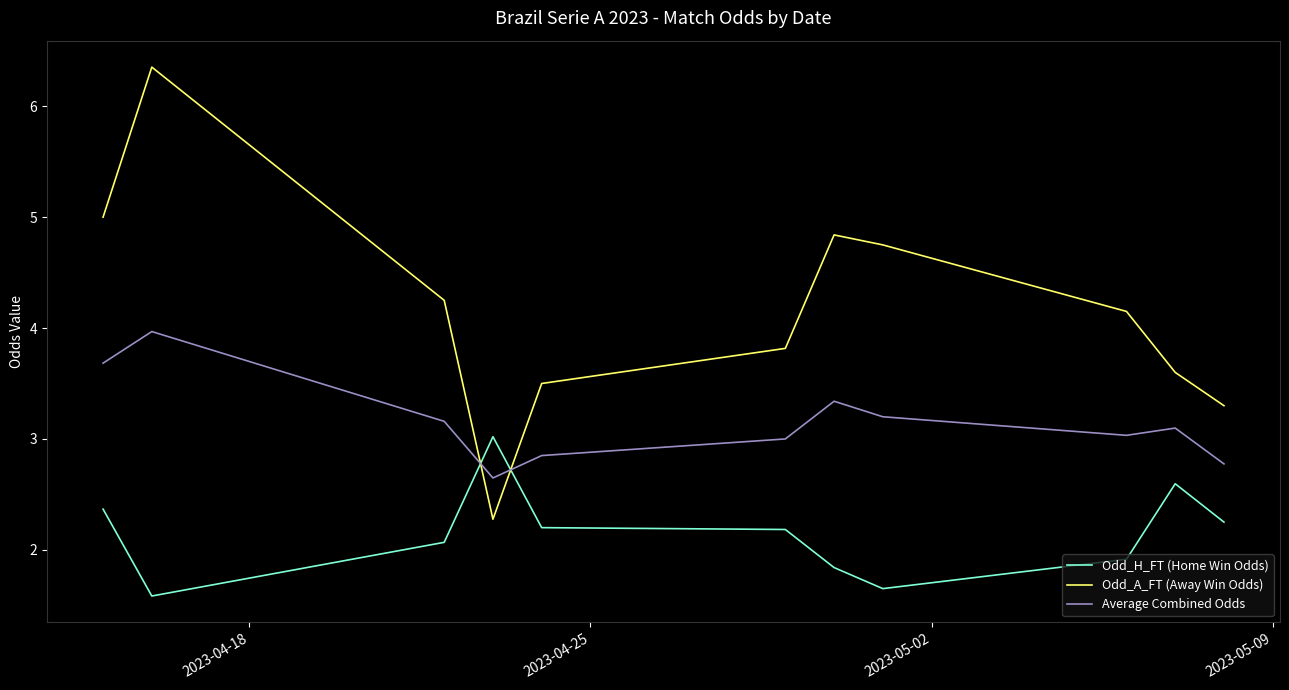

What is the lowest value of the Odd_A_FT (Away Win Odds) series?

2.3